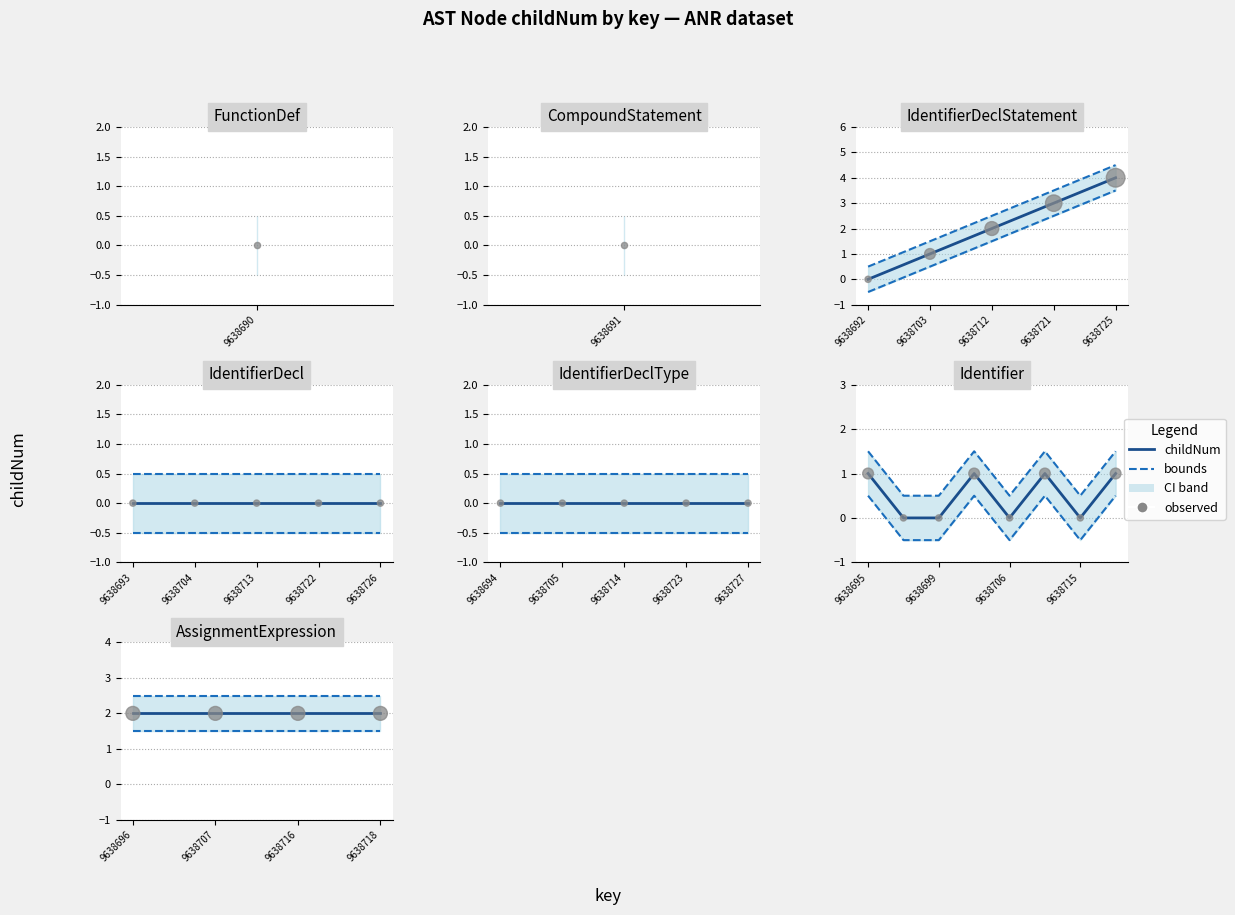

At how many categories does at least one series exceed 2?

4